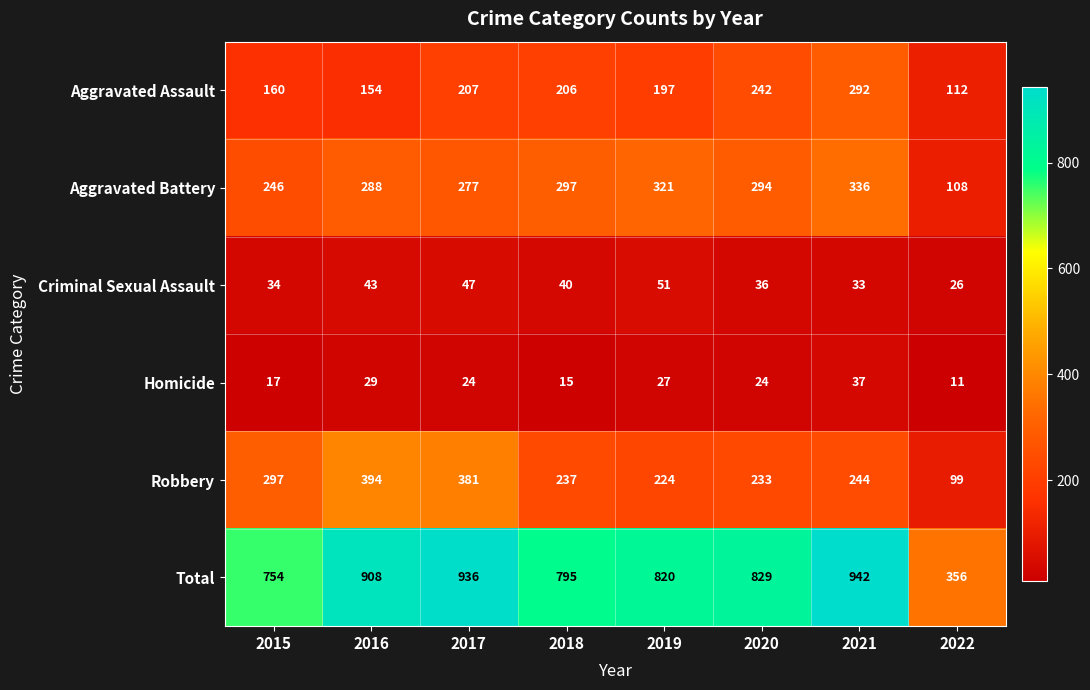

At which category is the sum across all series the highest?

2021